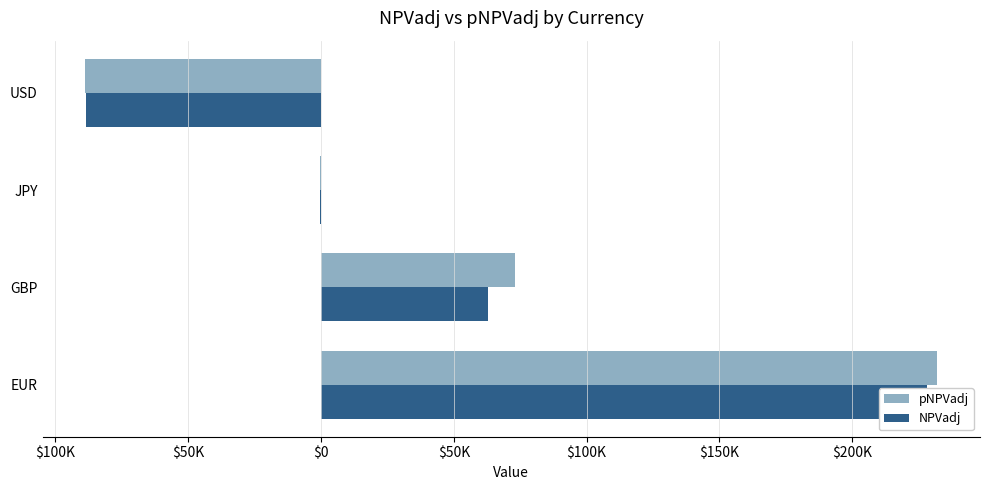

What is the value of the pNPVadj bar at the 4th from the left?

-88791.1